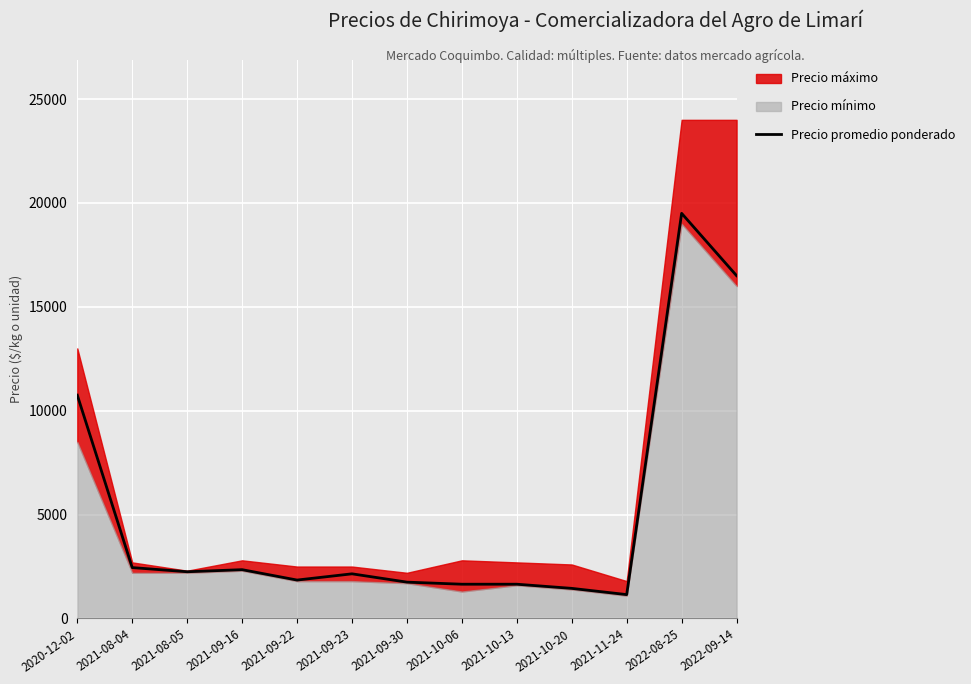

Reading right to left, what are all the values shown in this chart?

16500	19500	1150	1450	1650	1650	1750	2150	1850	2350	2250	2450	10750